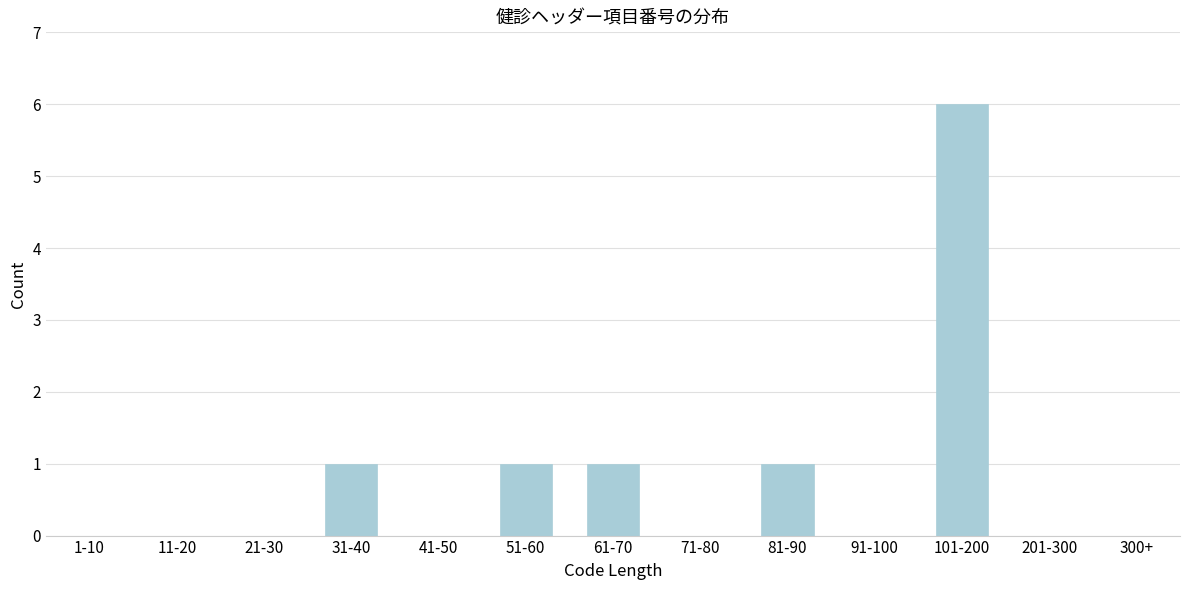

Reading right to left, extract all data points from this chart.

300+=0	201-300=0	101-200=6	91-100=0	81-90=1	71-80=0	61-70=1	51-60=1	41-50=0	31-40=1	21-30=0	11-20=0	1-10=0